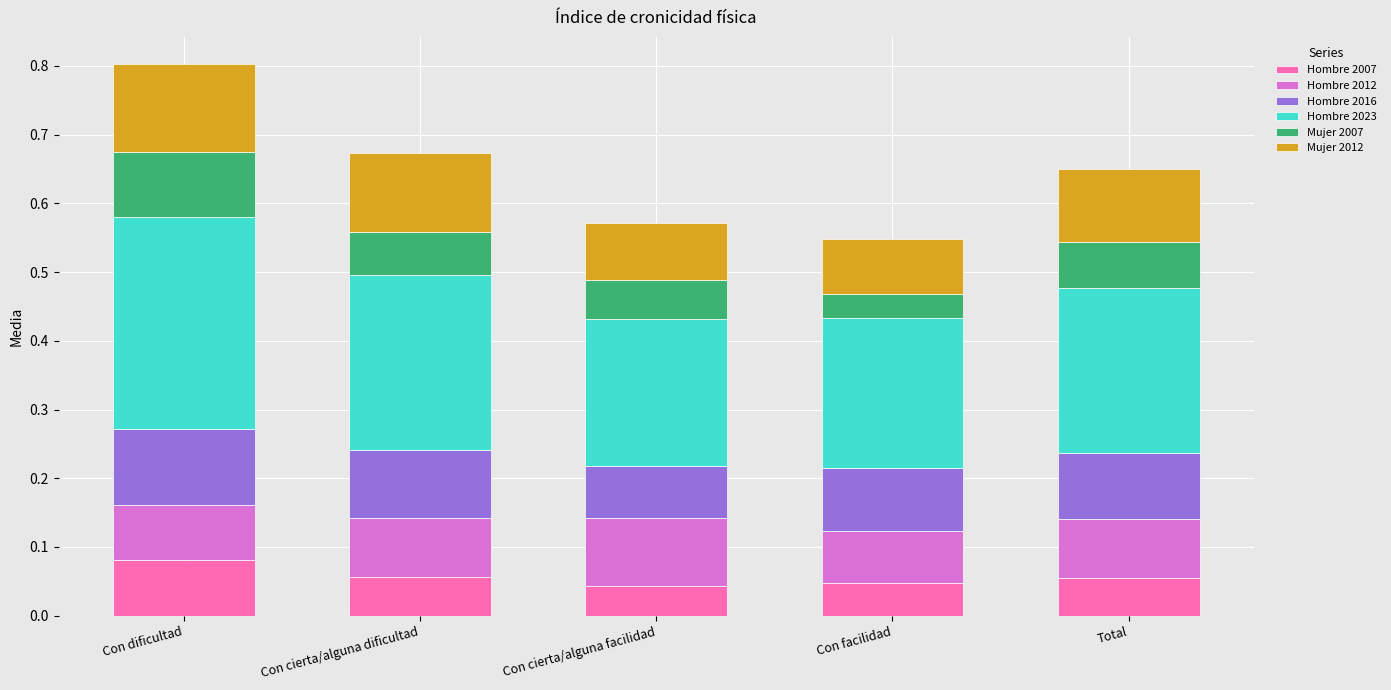

At which category is the sum across all series the highest?

Con dificultad